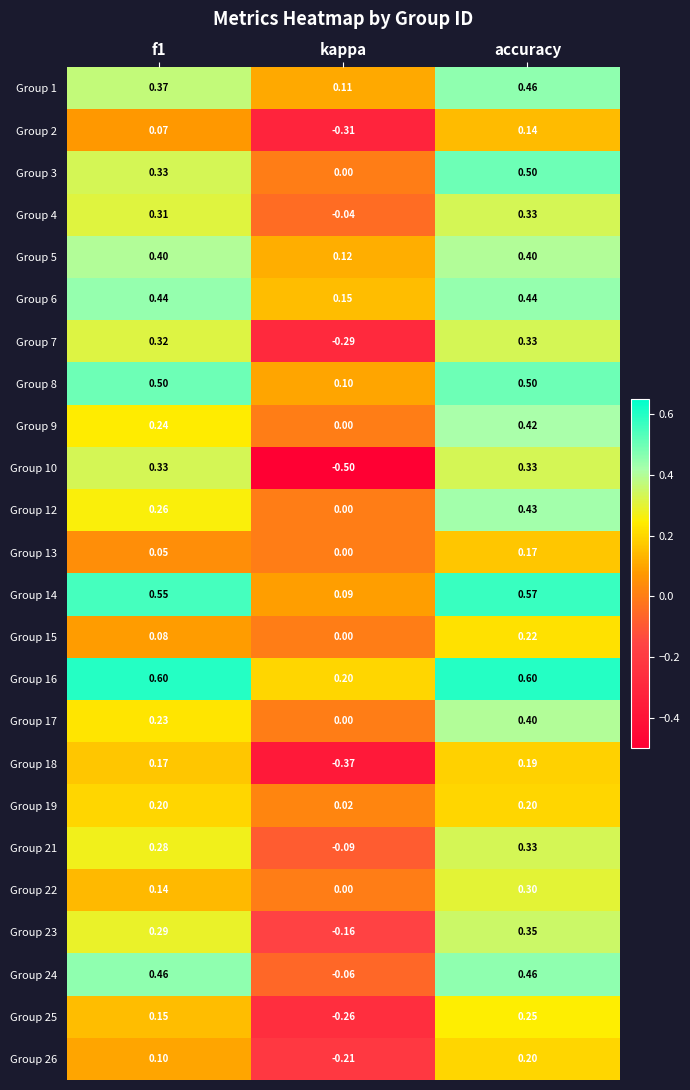

Which label corresponds to the smallest value in the chart?

kappa